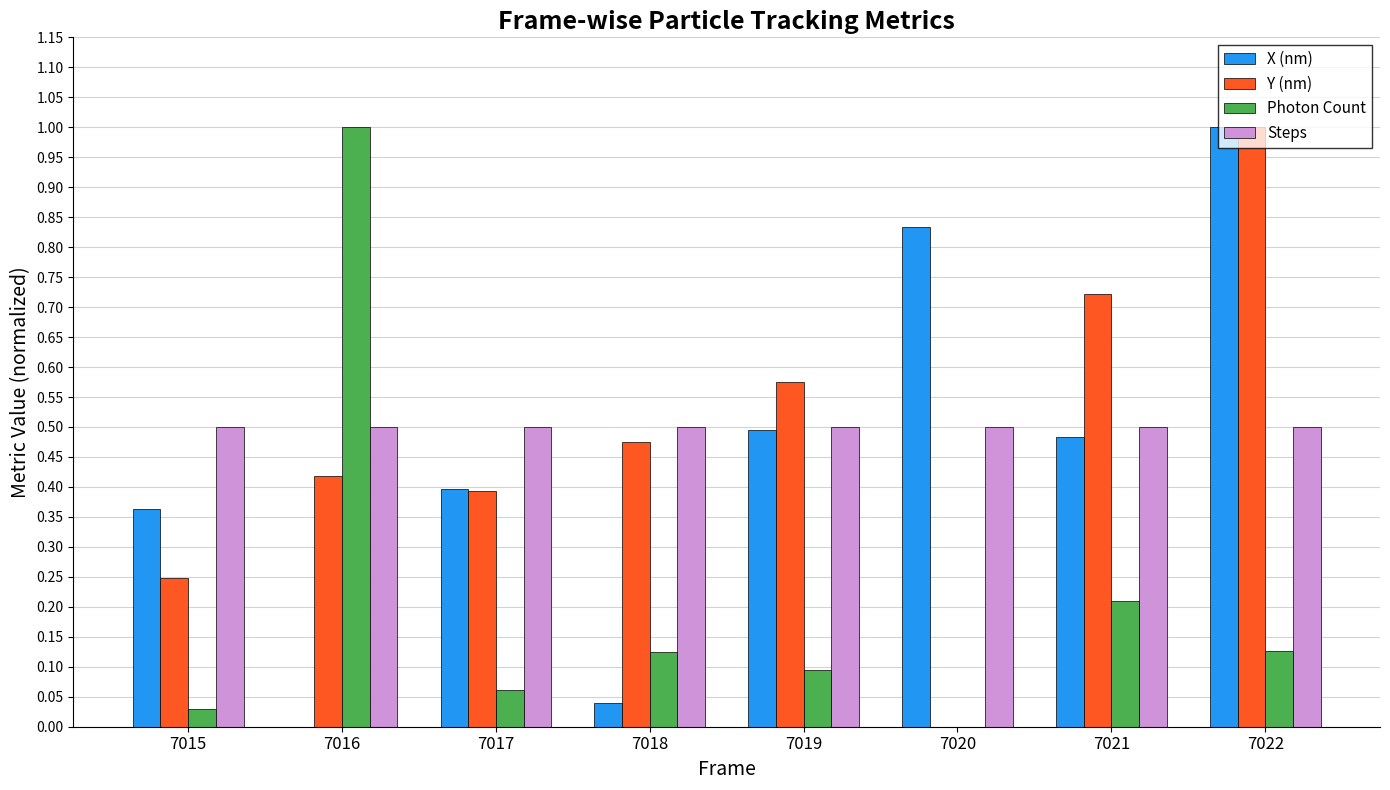

How many data points does each series have?

8